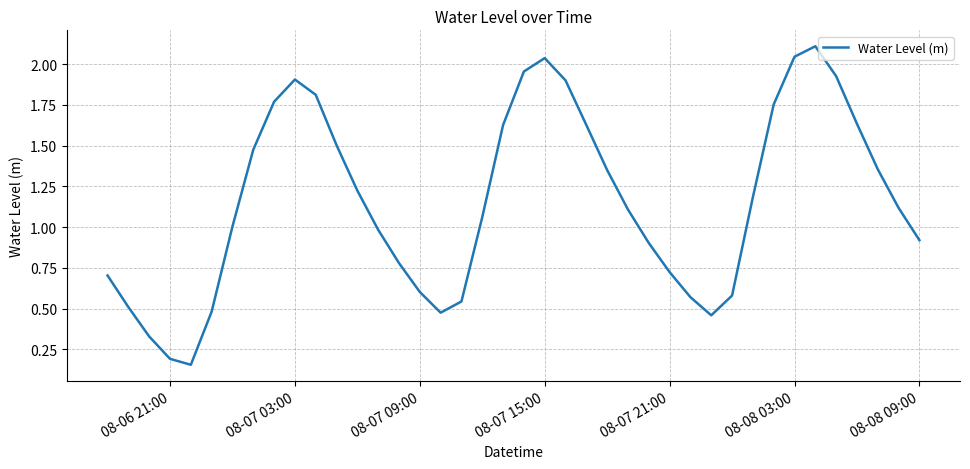

How many interior local peaks (higher than both neighbors) does the data have?

3